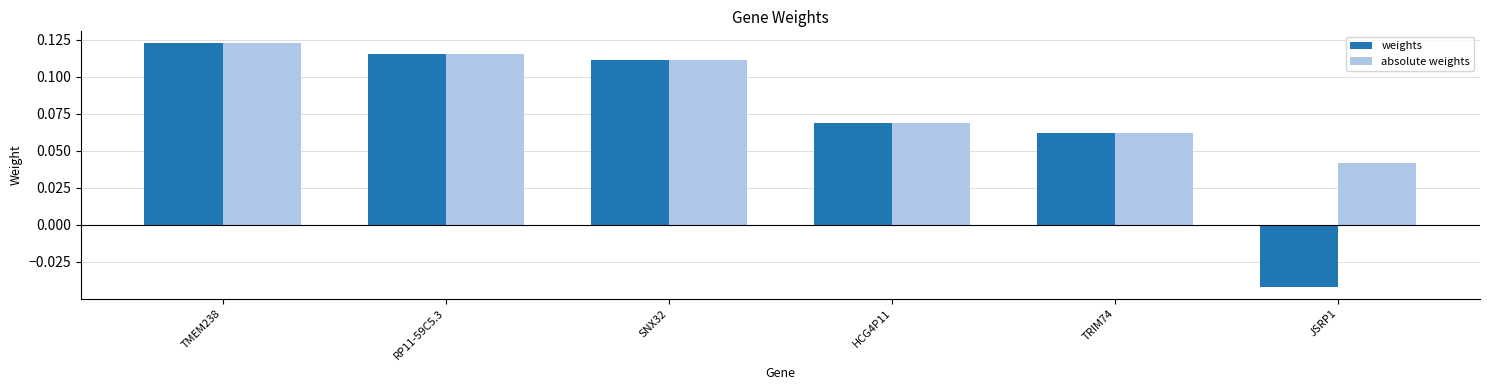

What is the difference between the maximum and minimum values in the weights series?

0.2